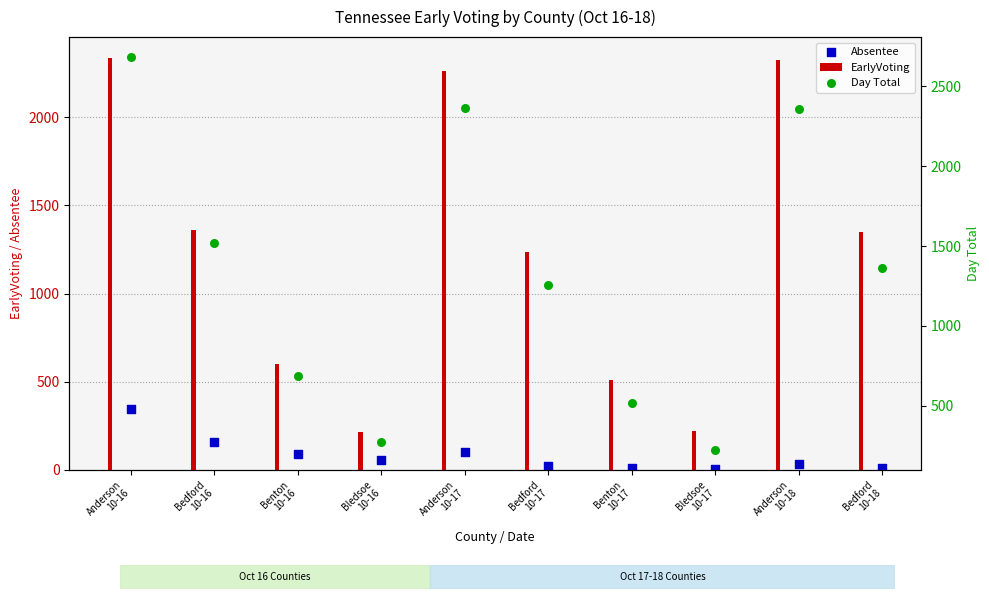

At which category is the sum across all series the highest?

Anderson
10-16